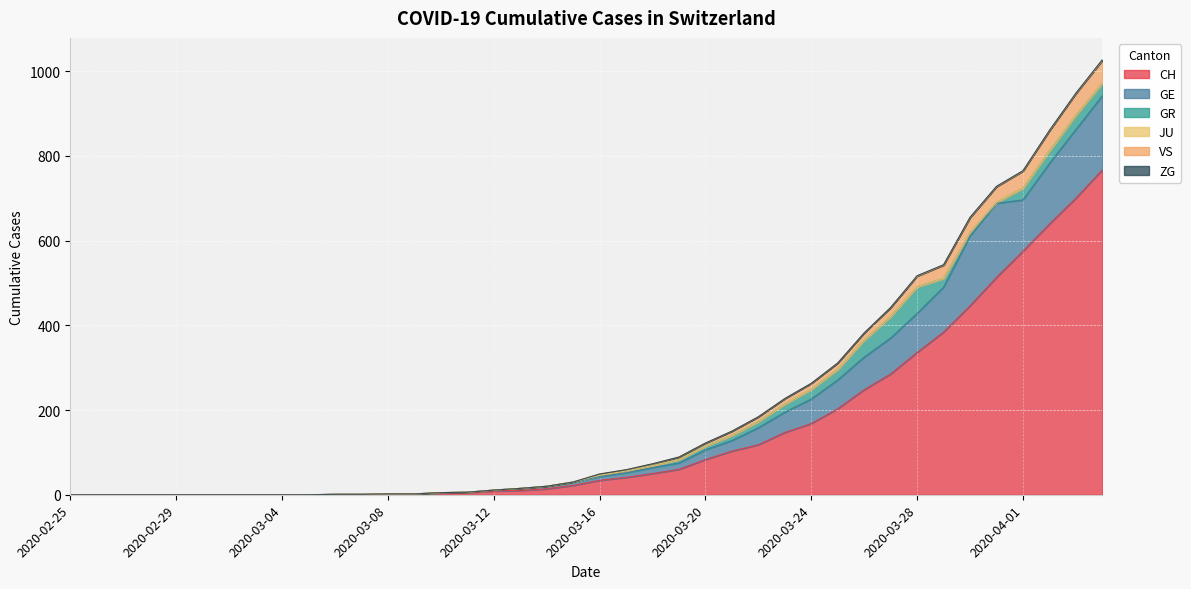

Rank the categories by VS value from highest to lowest.

2020-04-04, 2020-04-03, 2020-04-02, 2020-04-01, 2020-03-31, 2020-03-30, 2020-03-29, 2020-03-28, 2020-03-27, 2020-03-26, 2020-03-25, 2020-03-24, 2020-03-23, 2020-03-22, 2020-03-21, 2020-03-20, 2020-03-19, 2020-03-18, 2020-03-17, 2020-03-16, 2020-03-15, 2020-03-14, 2020-03-13, 2020-03-12, 2020-03-11, 2020-03-10, 2020-03-08, 2020-03-09, 2020-03-06, 2020-03-07, 2020-02-25, 2020-02-26, 2020-02-27, 2020-02-28, 2020-02-29, 2020-03-01, 2020-03-02, 2020-03-03, 2020-03-04, 2020-03-05